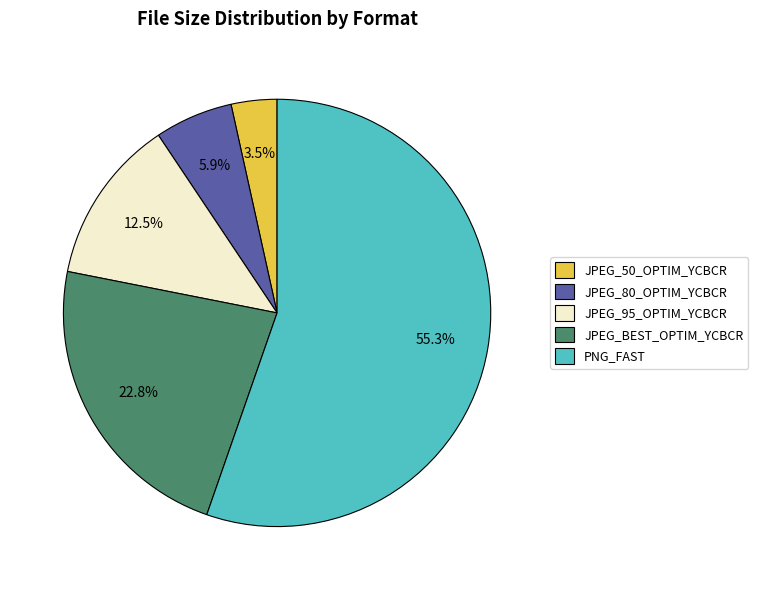

Is the sum of JPEG_50_OPTIM_YCBCR and JPEG_80_OPTIM_YCBCR greater than half?

No